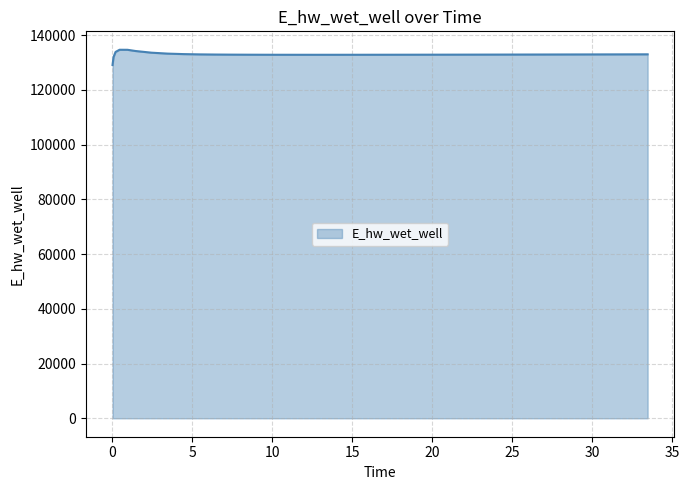

True or false: there are more than 0 points higher than both neighbors.

True